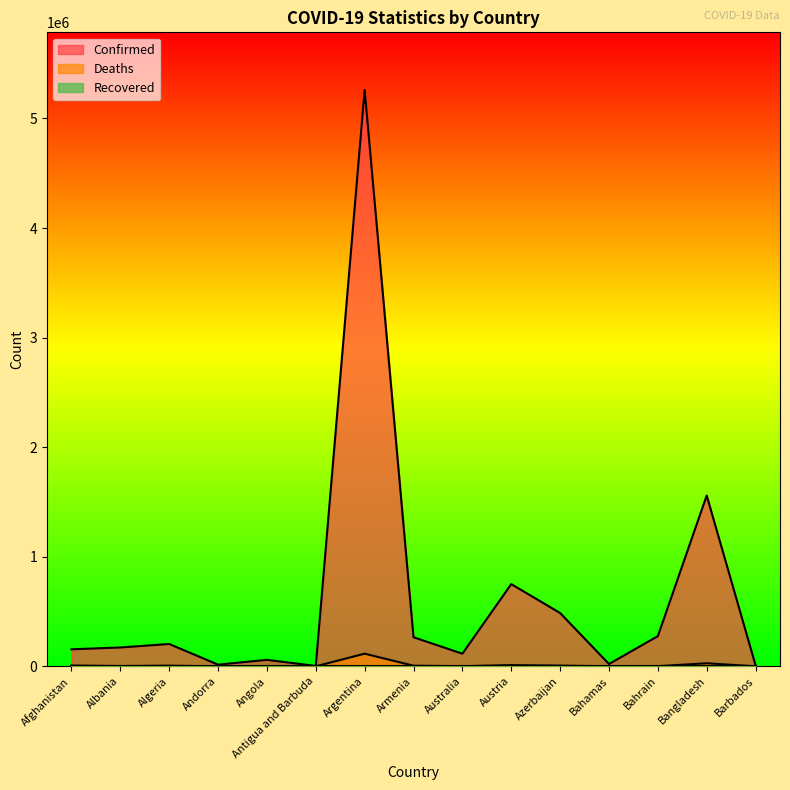

At which label does Confirmed reach its peak?

Argentina